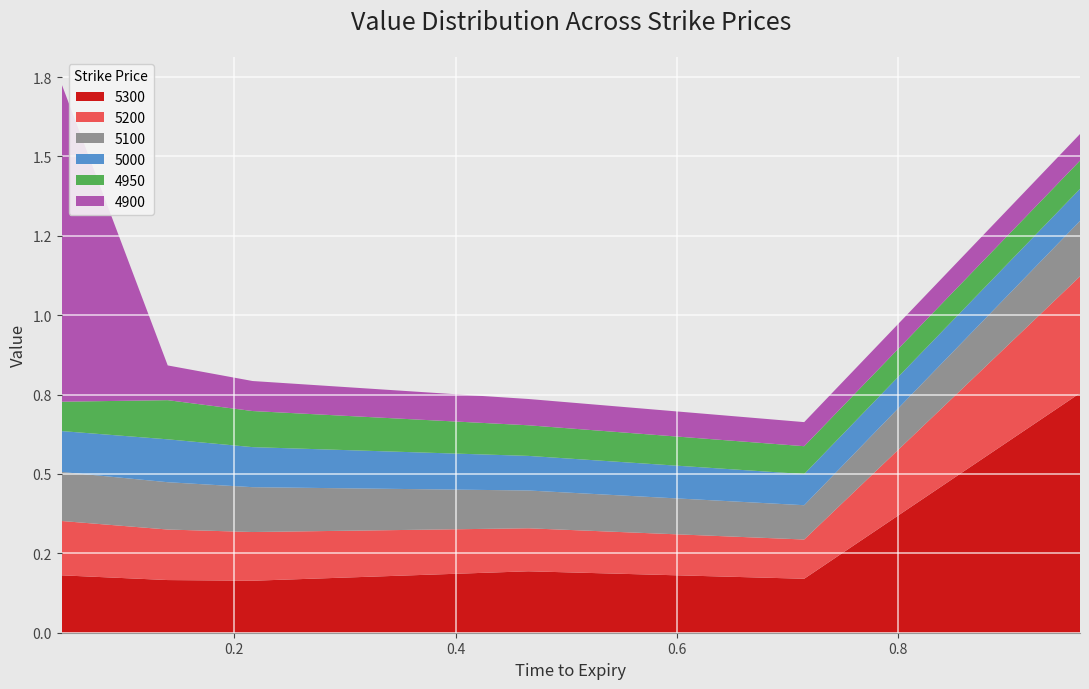

Reading left to right, transcribe all the data shown in this chart.

4900: 1.0	0.1	0.1	0.1	0.1	0.1
4950: 0.1	0.1	0.1	0.1	0.1	0.1
5000: 0.1	0.1	0.1	0.1	0.1	0.1
5100: 0.2	0.1	0.1	0.1	0.1	0.2
5200: 0.2	0.2	0.2	0.1	0.1	0.4
5300: 0.2	0.2	0.2	0.2	0.2	0.8